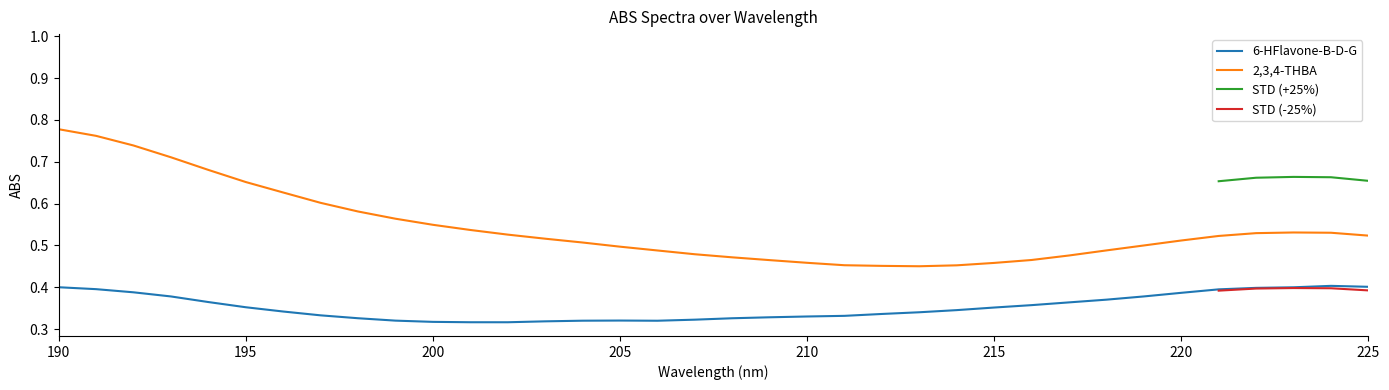

True or false: 6-HFlavone-B-D-G and 2,3,4-THBA intersect in this chart.

False